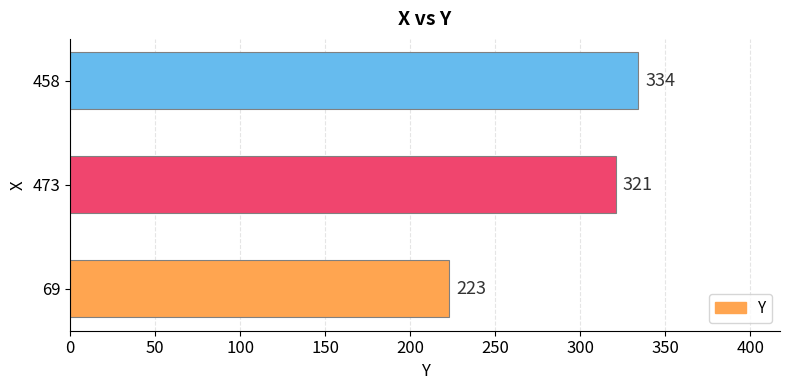

True or false: the data shows 321 at 473.

True